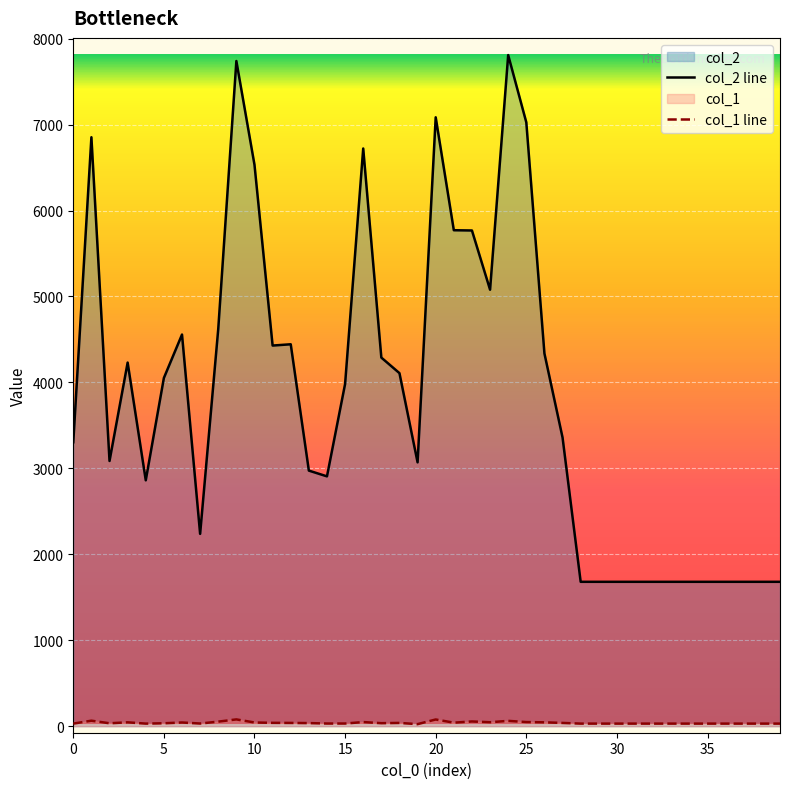

How many lines are shown in the chart?

2